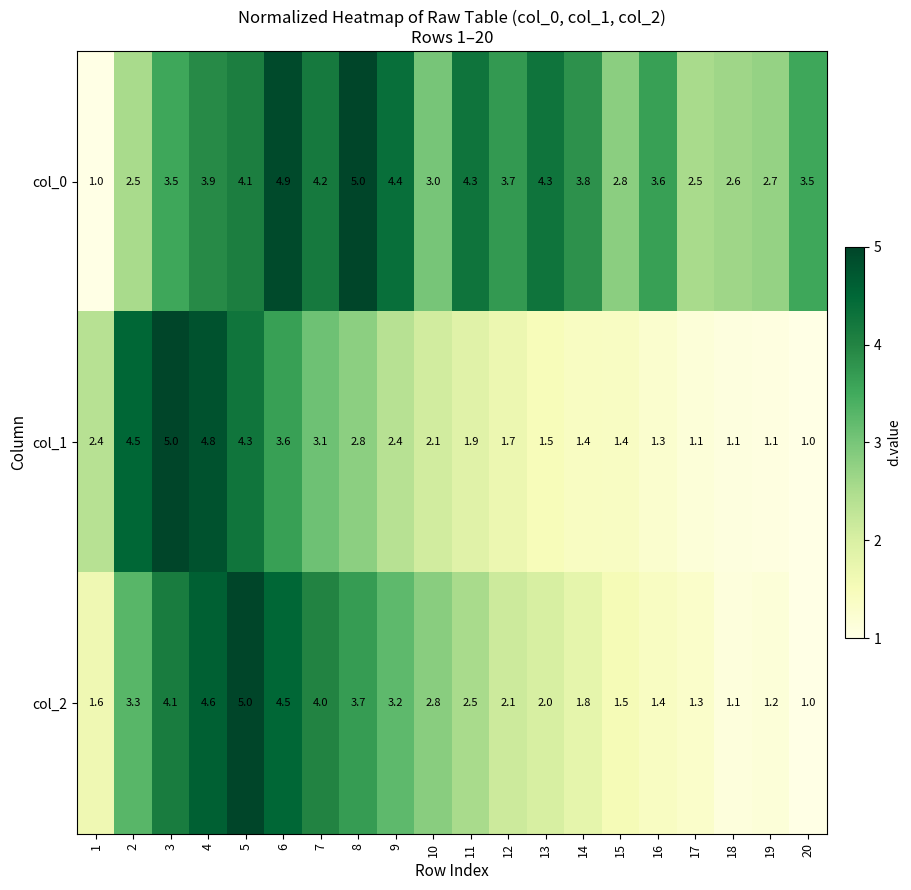

What is the approximate value of col_1 at 20?

1.0